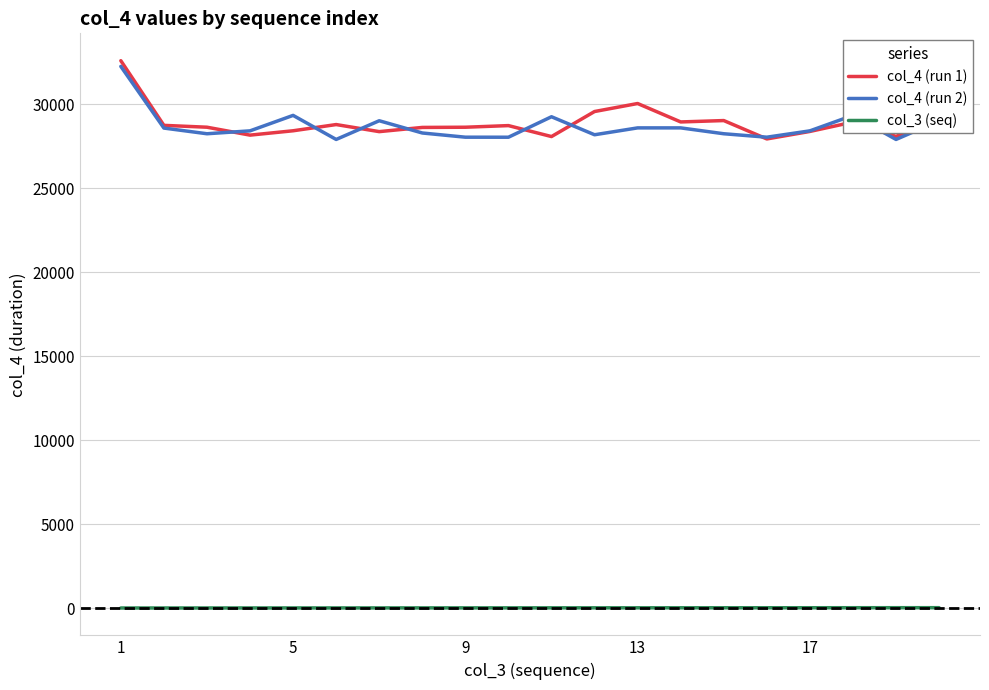

What is the difference between the second highest and second lowest values in the col_4 (run 1) series?

1967